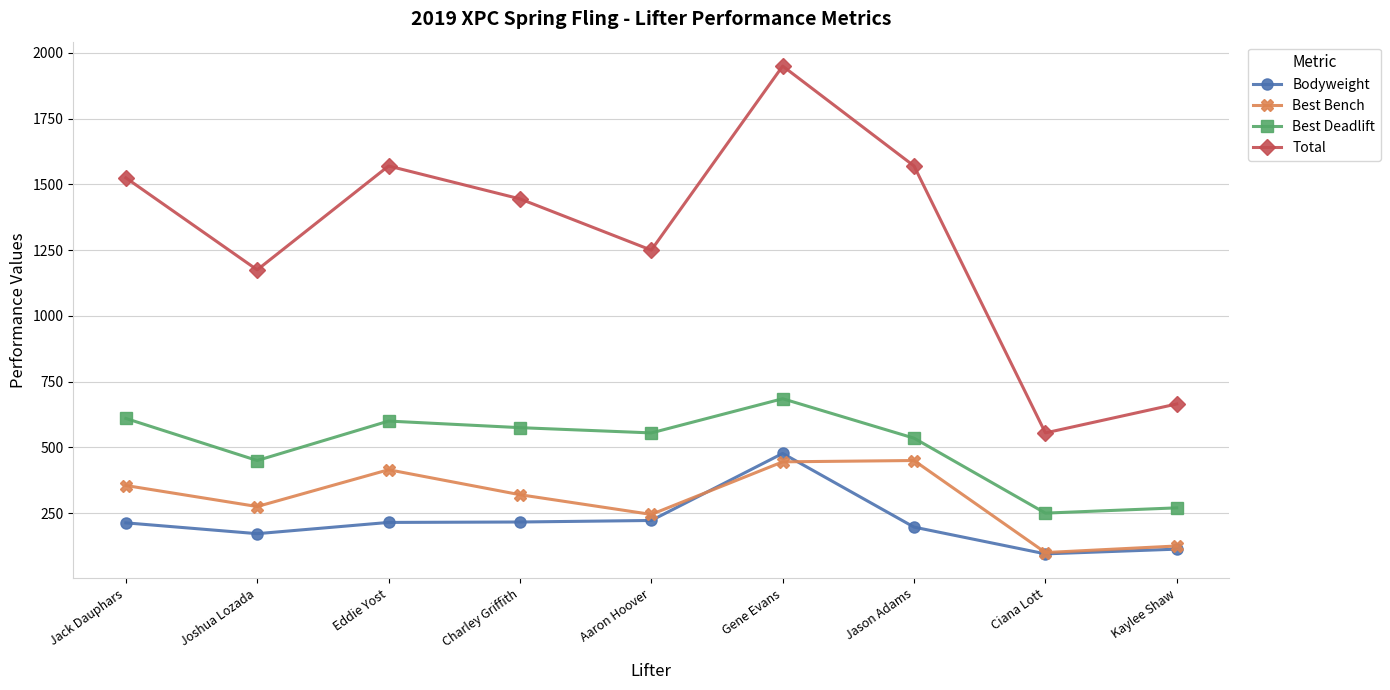

At which label is Total closest to 1252?

Aaron Hoover